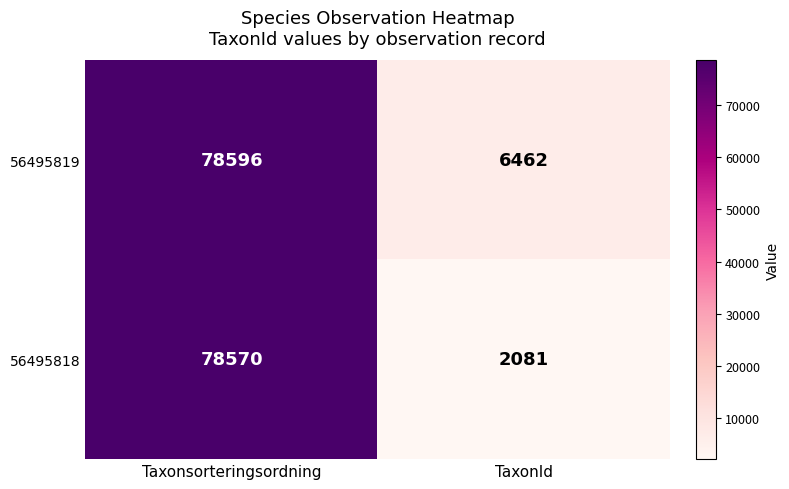

Reading right to left, list all the values displayed in this chart.

56495819: TaxonId=6462	Taxonsorteringsordning=78596
56495818: TaxonId=2081	Taxonsorteringsordning=78570